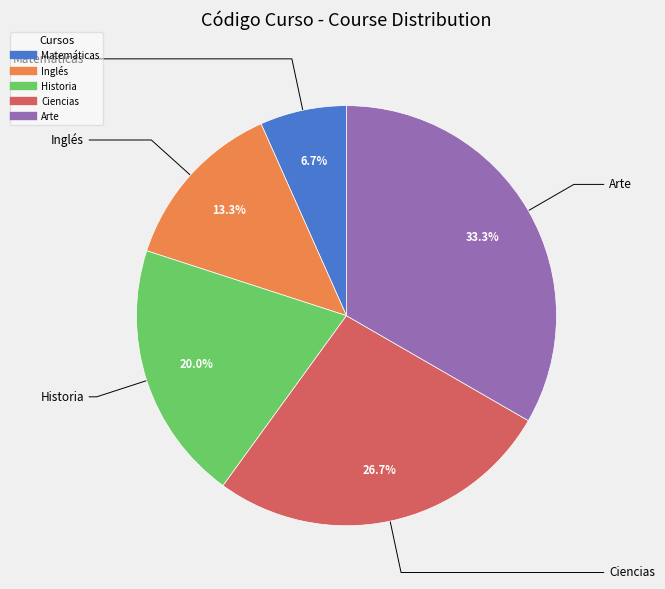

How many slices are in this pie chart?

5